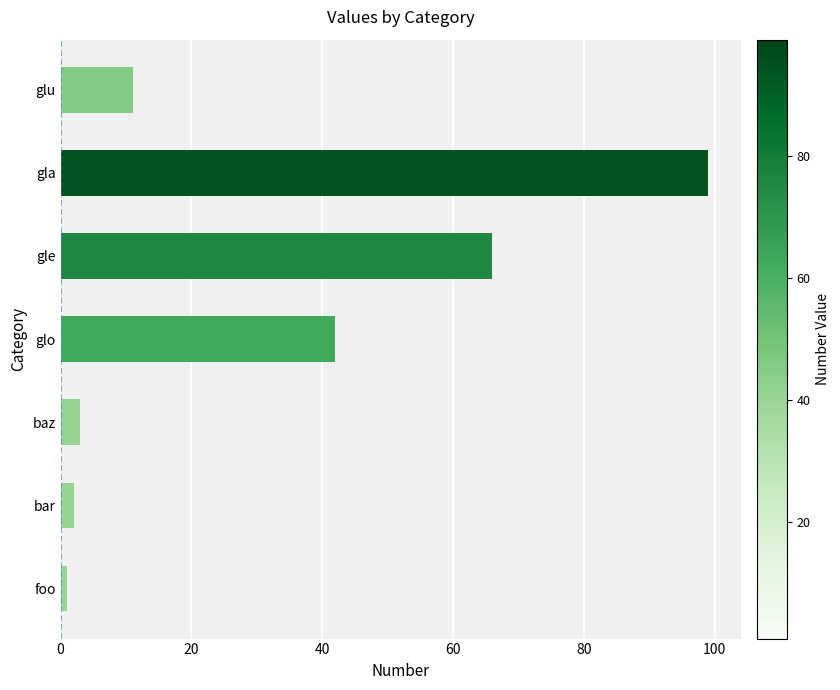

At which label is the value closest to 50?

glo